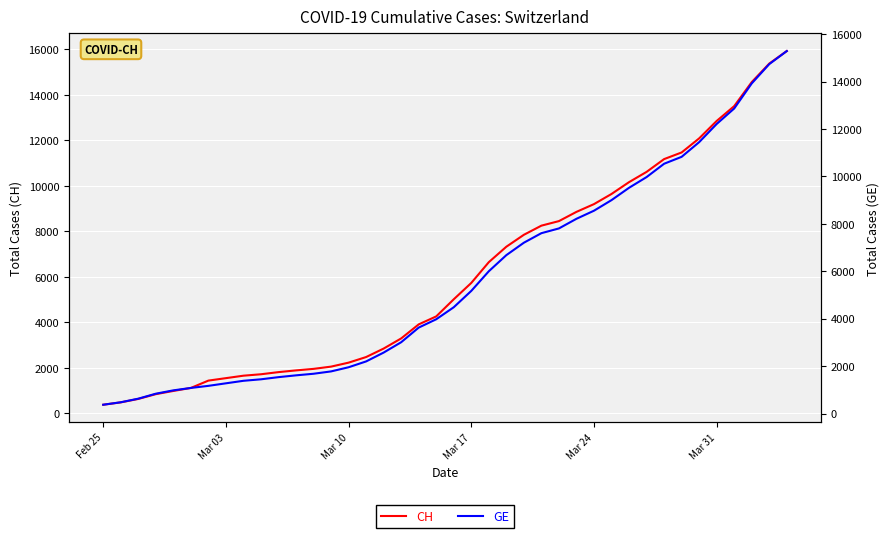

Reading left to right, extract all data points from this chart.

CH: 375	479	630	840	981	1113	1436	1544	1652	1715	1809	1885	1952	2051	2226	2472	2845	3291	3908	4259	5012	5731	6644	7323	7847	8249	8449	8855	9196	9642	10162	10613	11175	11467	12086	12852	13505	14561	15375	15926
GE: 375	479	630	840	981	1083	1171	1278	1384	1447	1538	1614	1681	1780	1955	2201	2574	3010	3627	3978	4485	5174	6002	6681	7205	7607	7807	8213	8554	9000	9520	9971	10533	10825	11444	12210	12863	13919	14733	15284